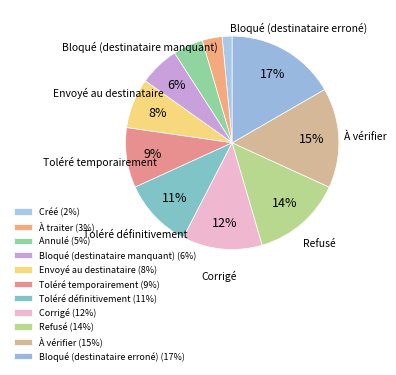

The Envoyé au destinataire slice represents 8% of the pie. True or false?

True